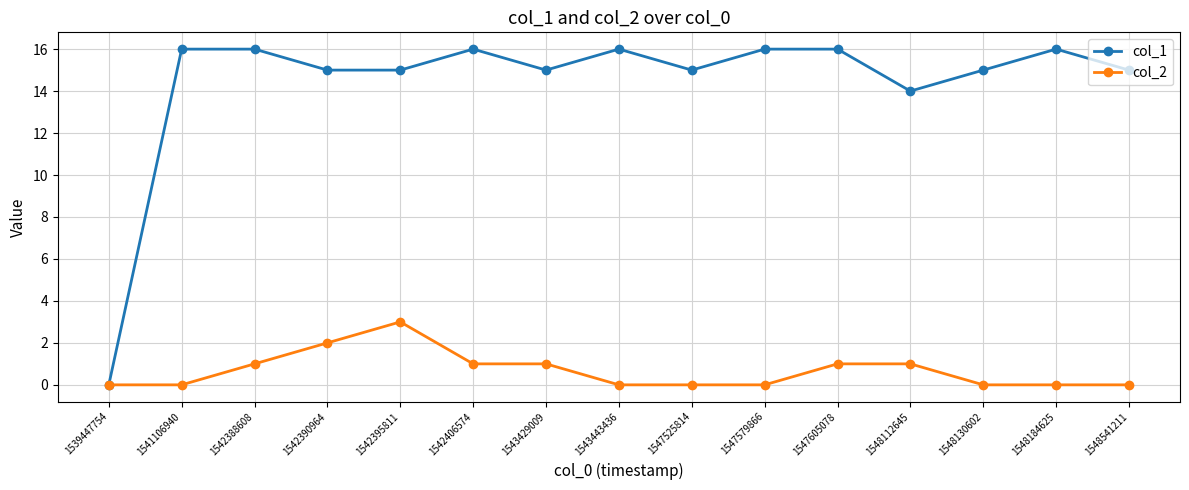

Reading right to left, what are all the values shown in this chart?

col_1: 1548541211=15	1548184625=16	1548130602=15	1548112645=14	1547605078=16	1547579866=16	1547525814=15	1543443436=16	1543429009=15	1542406574=16	1542395811=15	1542390964=15	1542388608=16	1541106940=16	1539447754=0
col_2: 1548541211=0	1548184625=0	1548130602=0	1548112645=1	1547605078=1	1547579866=0	1547525814=0	1543443436=0	1543429009=1	1542406574=1	1542395811=3	1542390964=2	1542388608=1	1541106940=0	1539447754=0